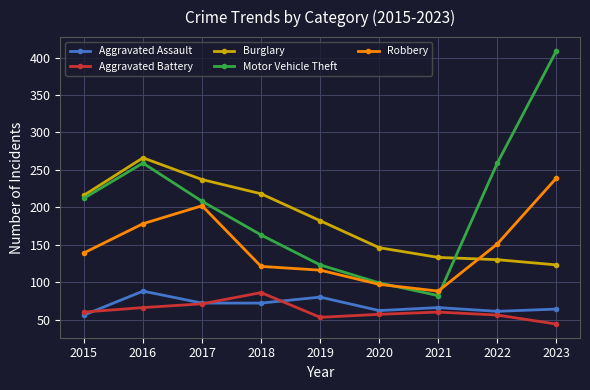

How many lines are shown in the chart?

5